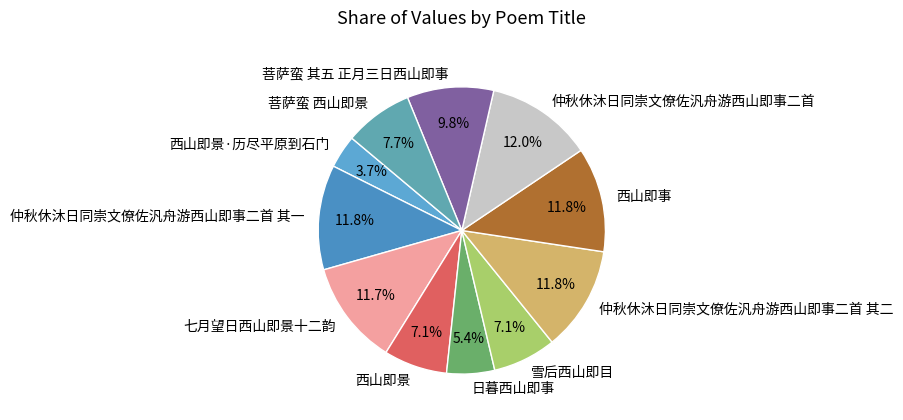

To the nearest percent, what is the combined percentage of 西山即事 and 西山即景·历尽平原到石门?

16%